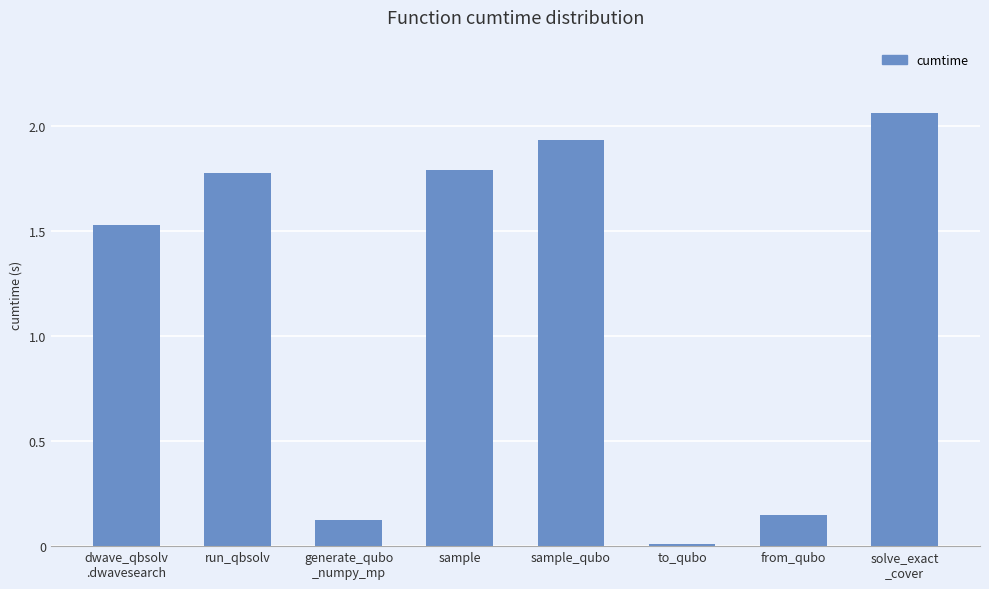

What is the change in value from sample_qubo to from_qubo?

-1.8